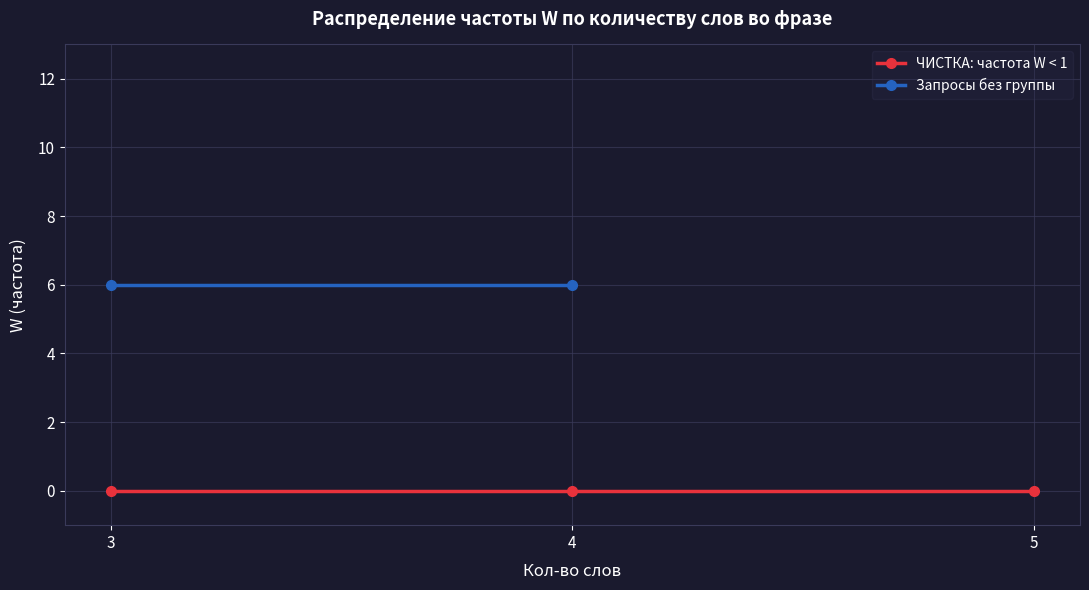

What is the maximum value shown in the chart?

6.0